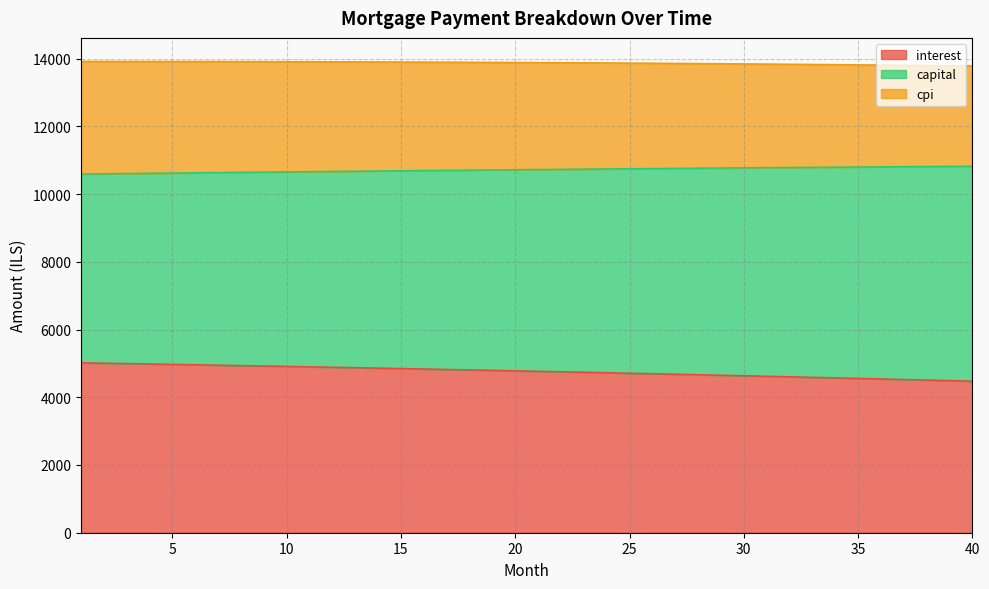

How many data points in capital are above 10723?

20